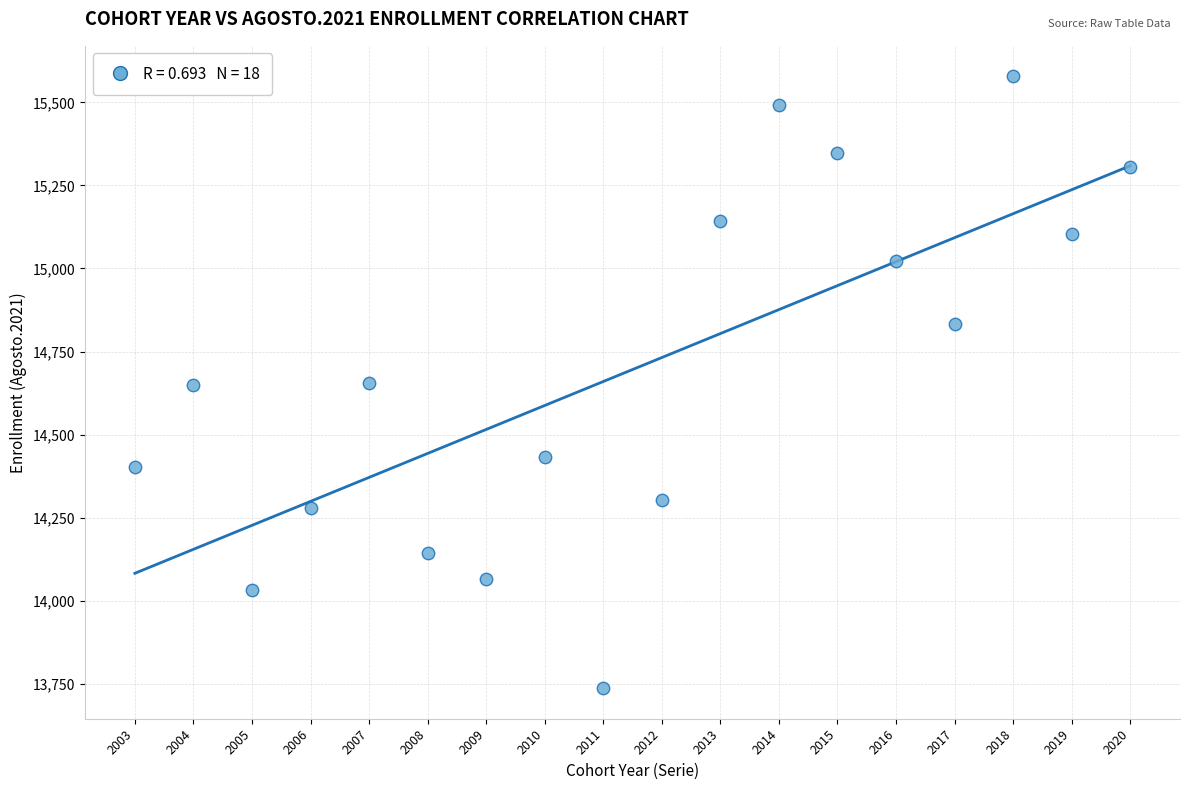

What is the range of Y values (max minus min)?

1841